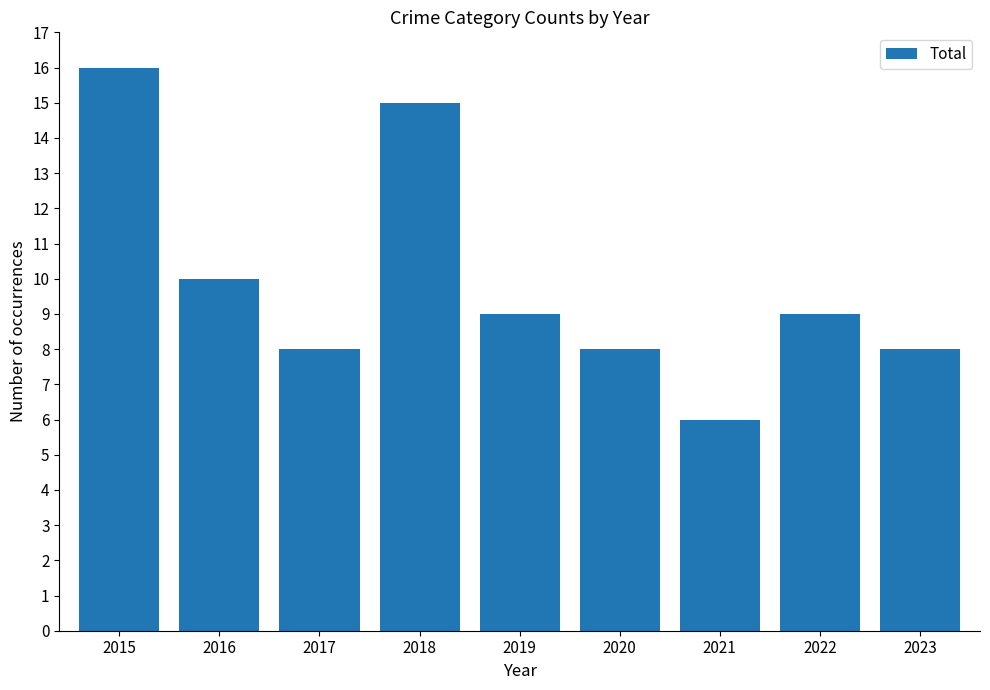

Reading left to right, what are all the values shown in this chart?

16	10	8	15	9	8	6	9	8